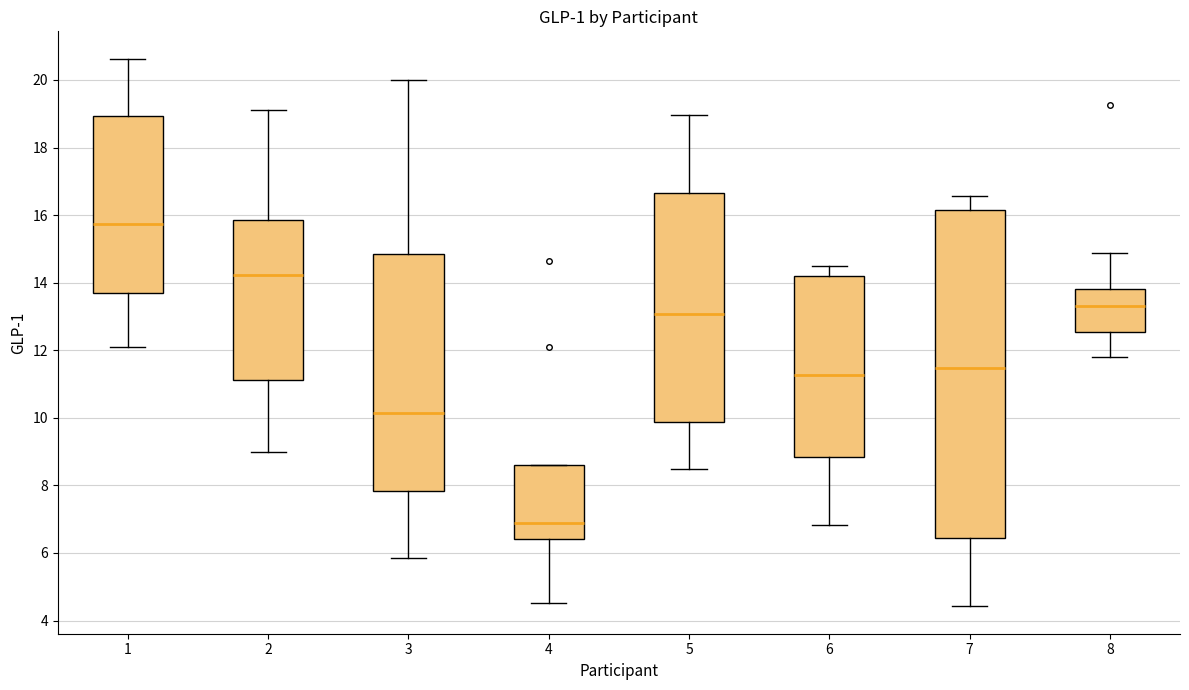

Which box's median line is the highest?

1